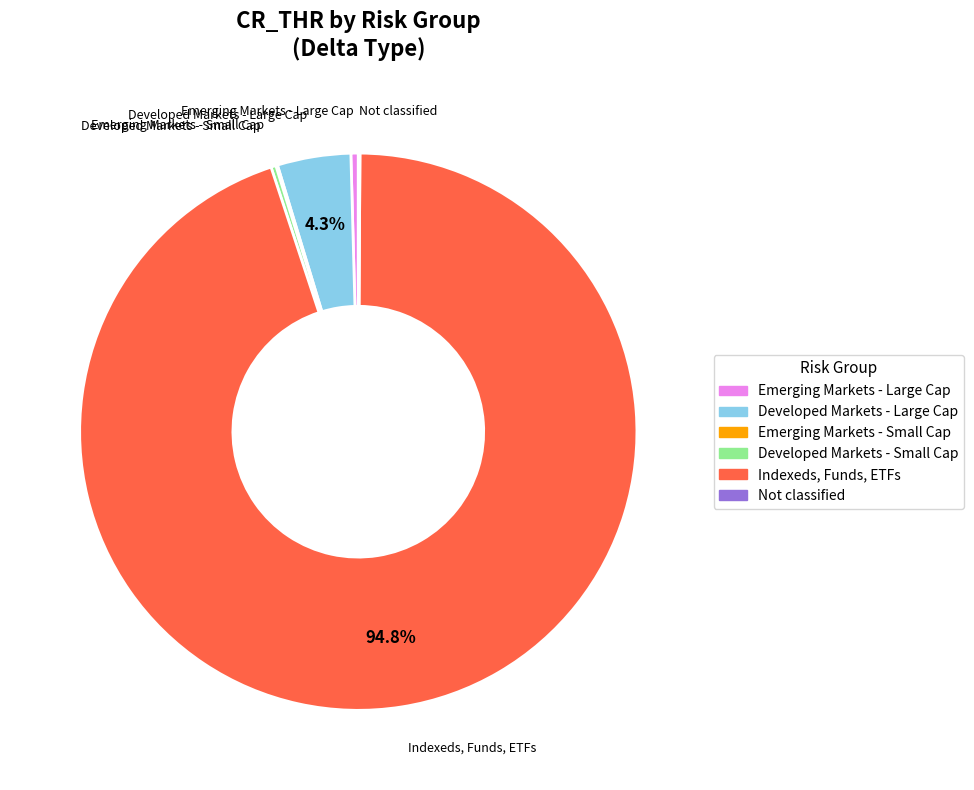

Which slice is the largest?

Indexeds, Funds, ETFs